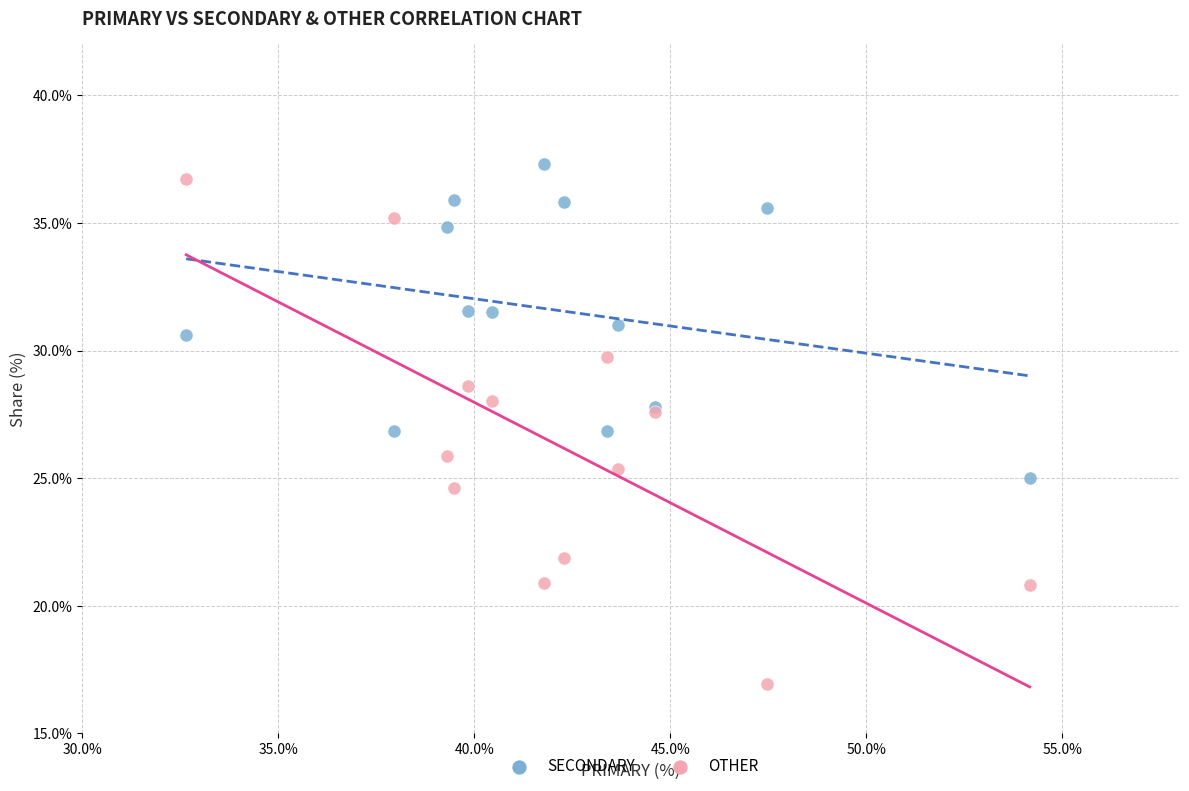

Which series has the widest spread of Y values?

OTHER